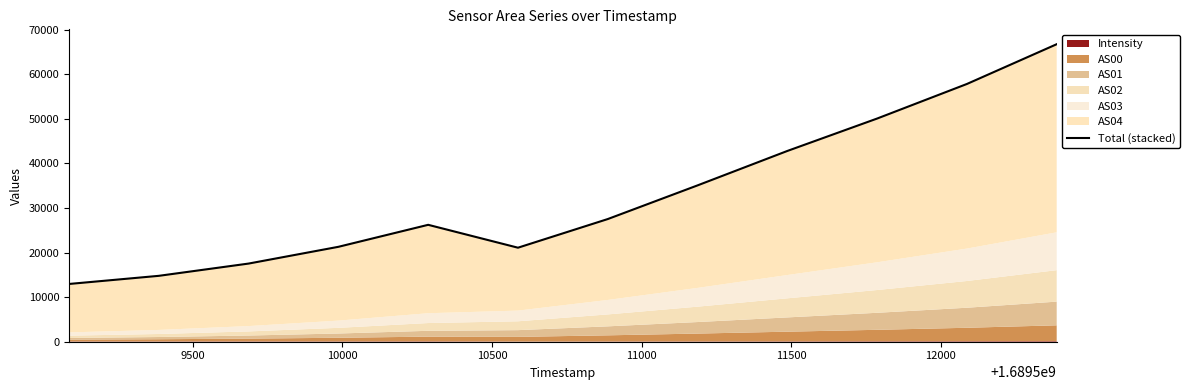

Reading right to left, list all the values displayed in this chart.

66745.9	57824.6	50068.9	42796.9	35072.7	27519.5	21092.2	26226.7	21291.9	17533.6	14782.4	12956.9